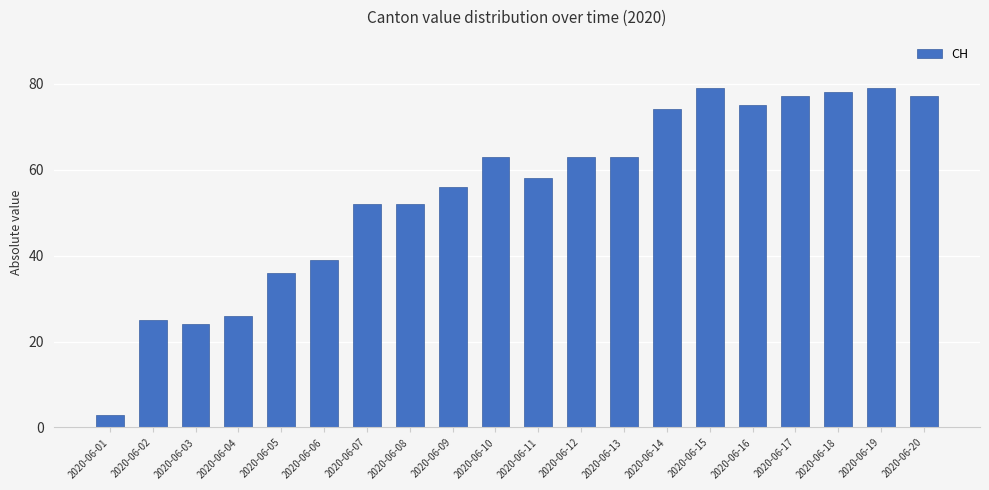

Does the chart contain any negative values?

No